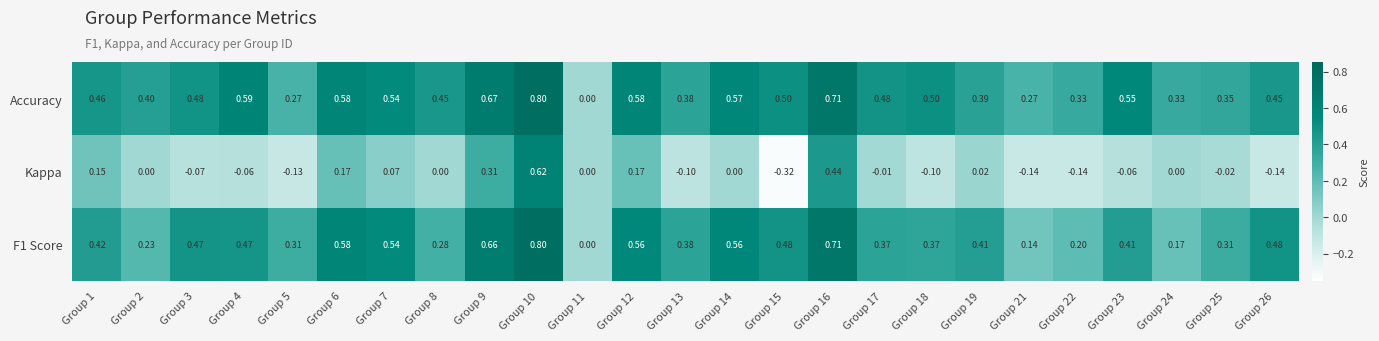

How many data points in Accuracy are above 0?

24